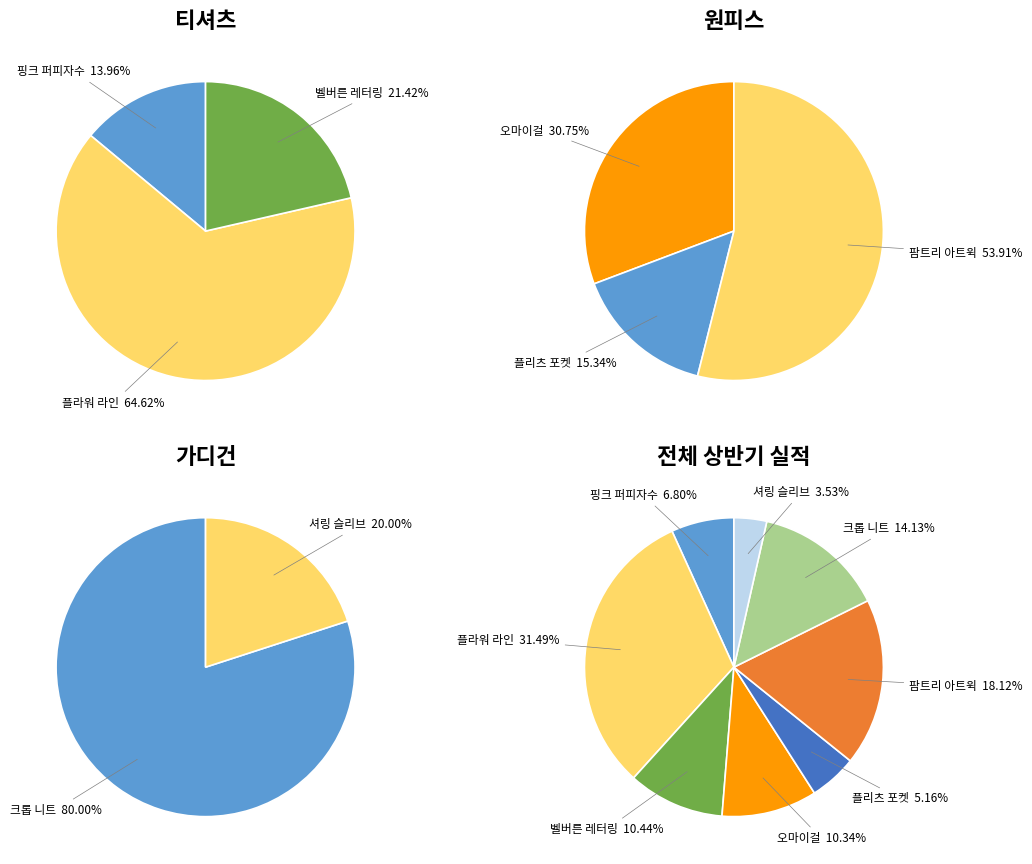

What percentage is NOT represented by MS-146 팜트리 아트윅?

81.9%